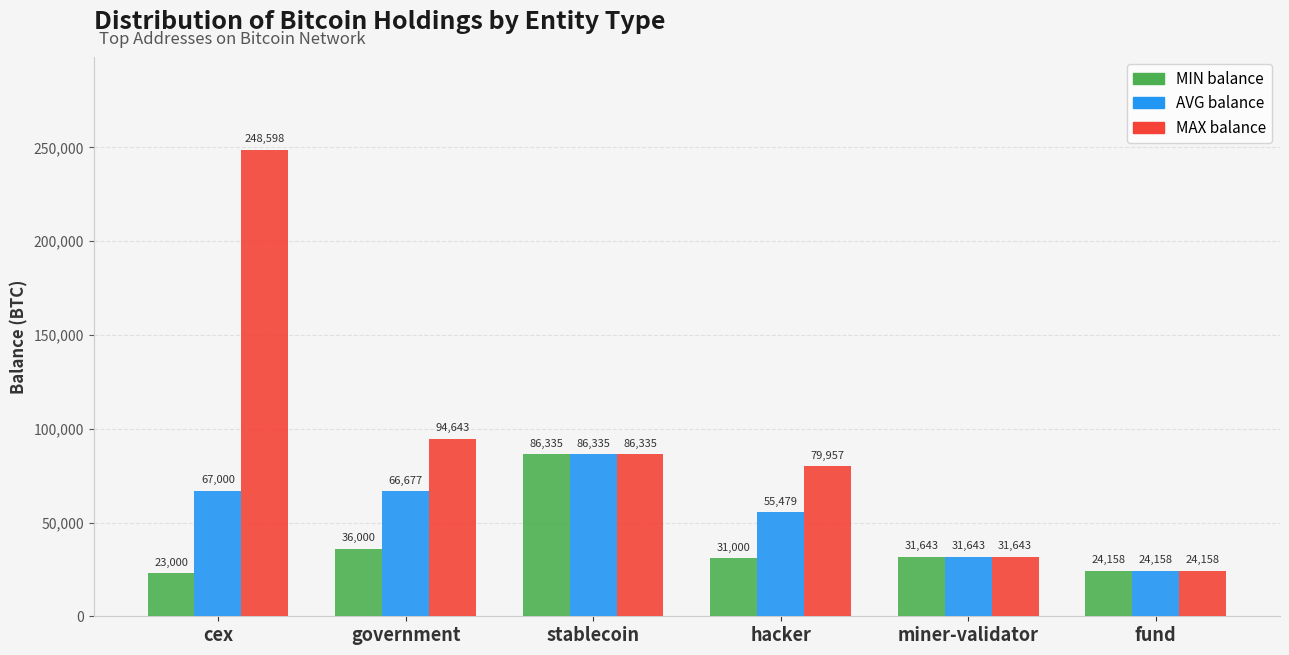

Which series has the largest range (max minus min)?

MAX balance